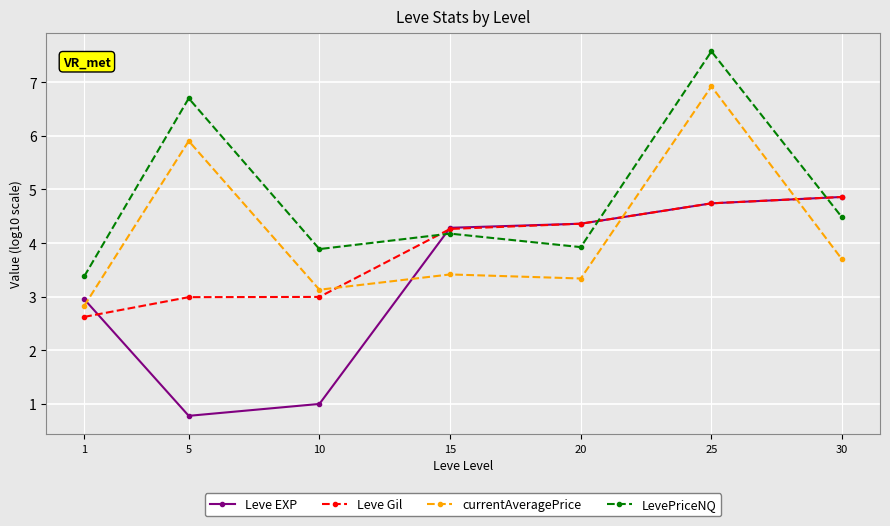

List the labels in order of currentAveragePrice value, smallest first.

1, 10, 20, 15, 30, 5, 25